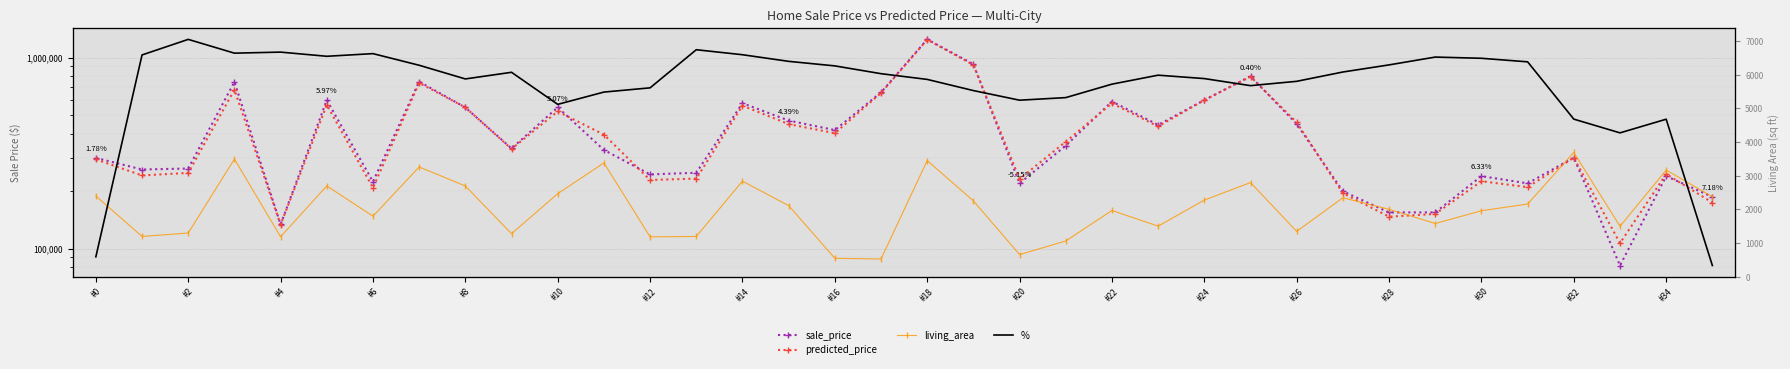

How many lines are shown in the chart?

4